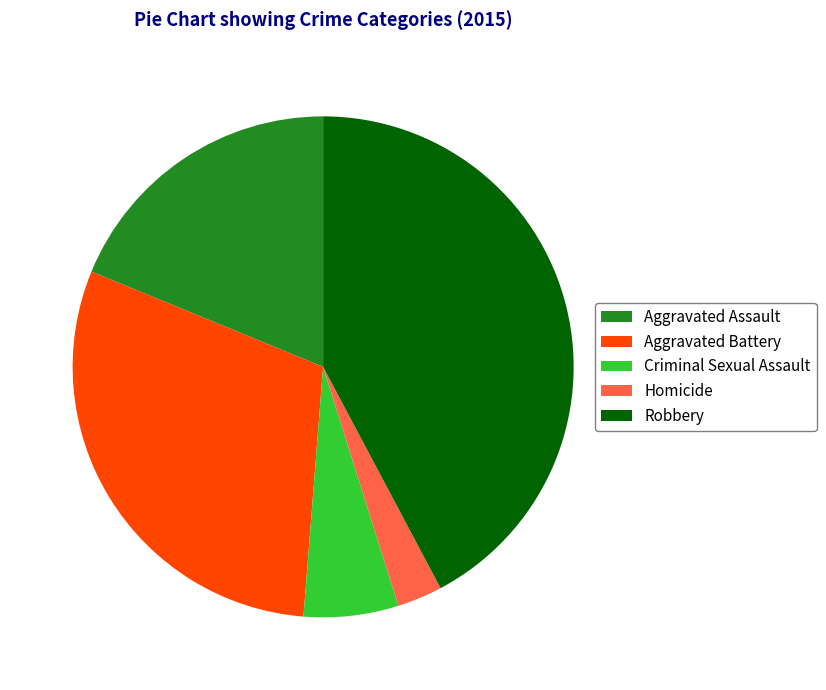

Which slice is the largest?

Robbery